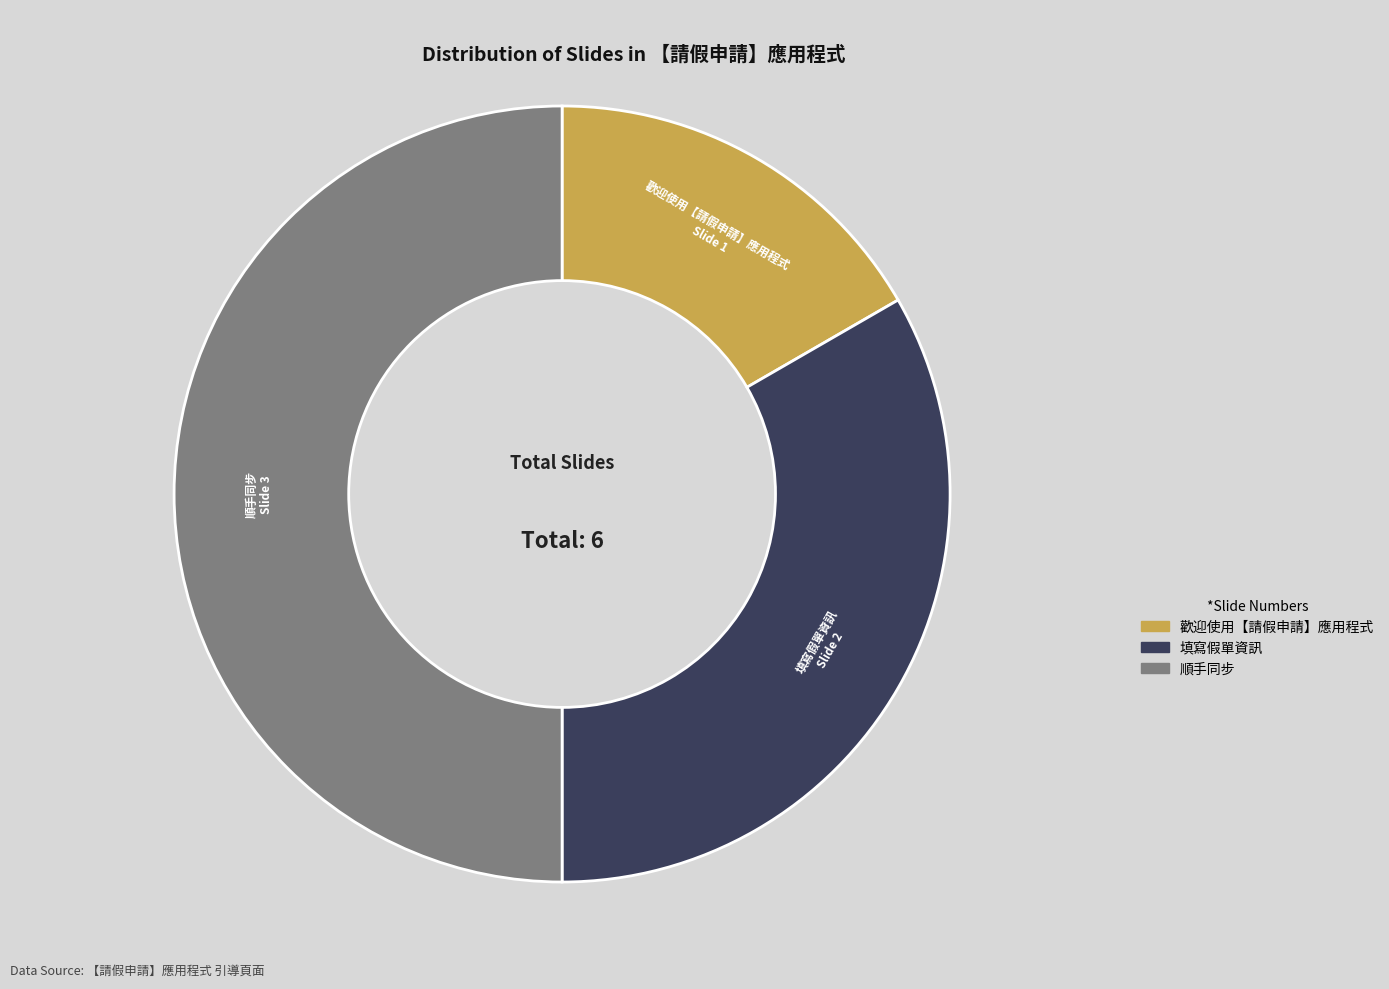

Which category has the smallest portion of the pie?

歡迎使用【請假申請】應用程式